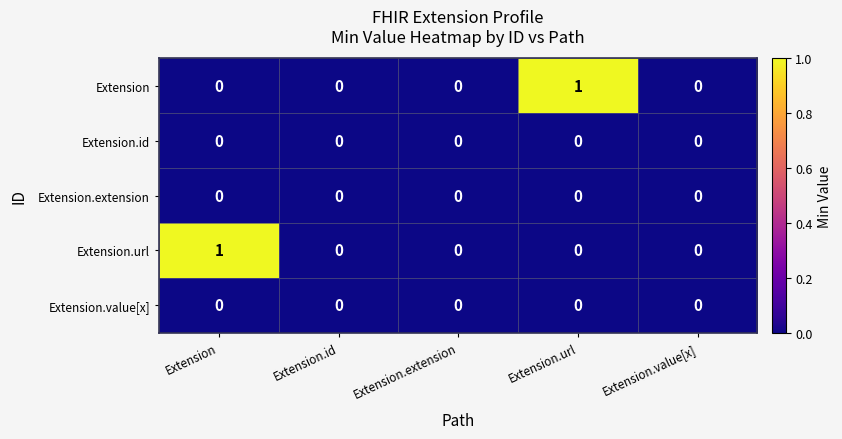

The value of Extension.url at Extension.url is 0. True or false?

True